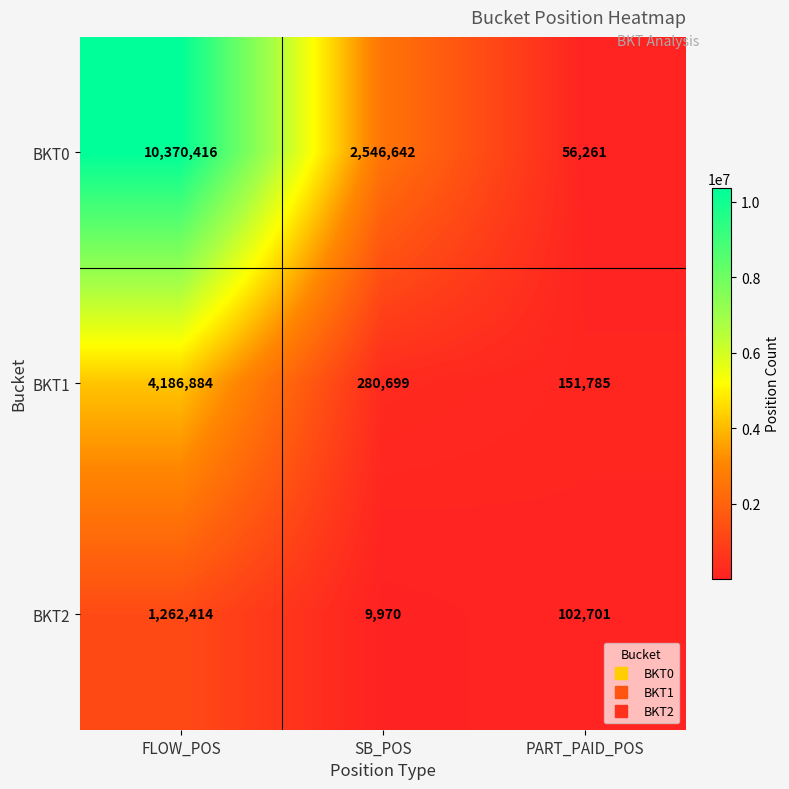

At which category is the sum across all series the highest?

FLOW_POS